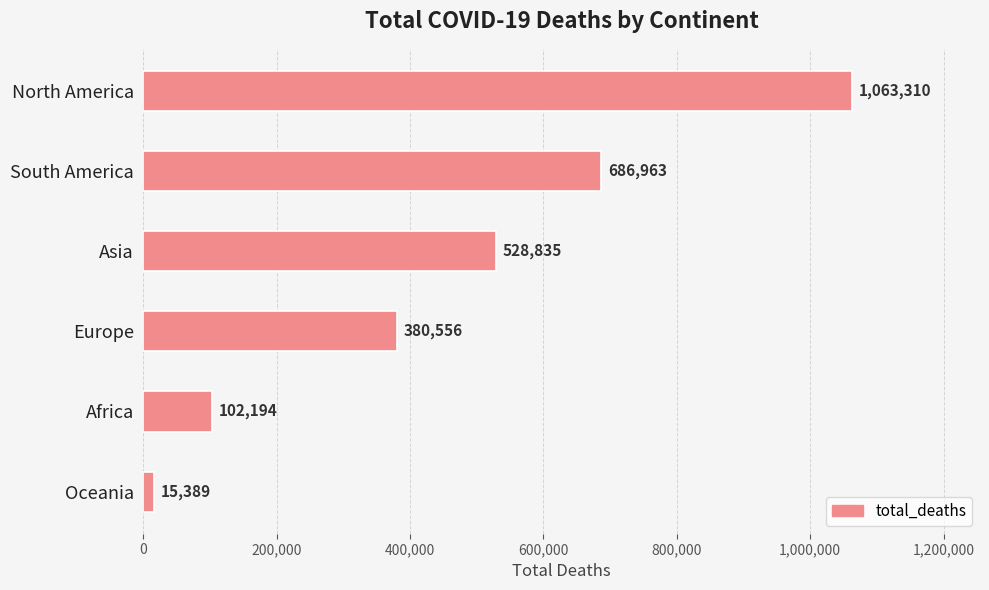

Rank the categories by value from lowest to highest.

Oceania, Africa, Europe, Asia, South America, North America